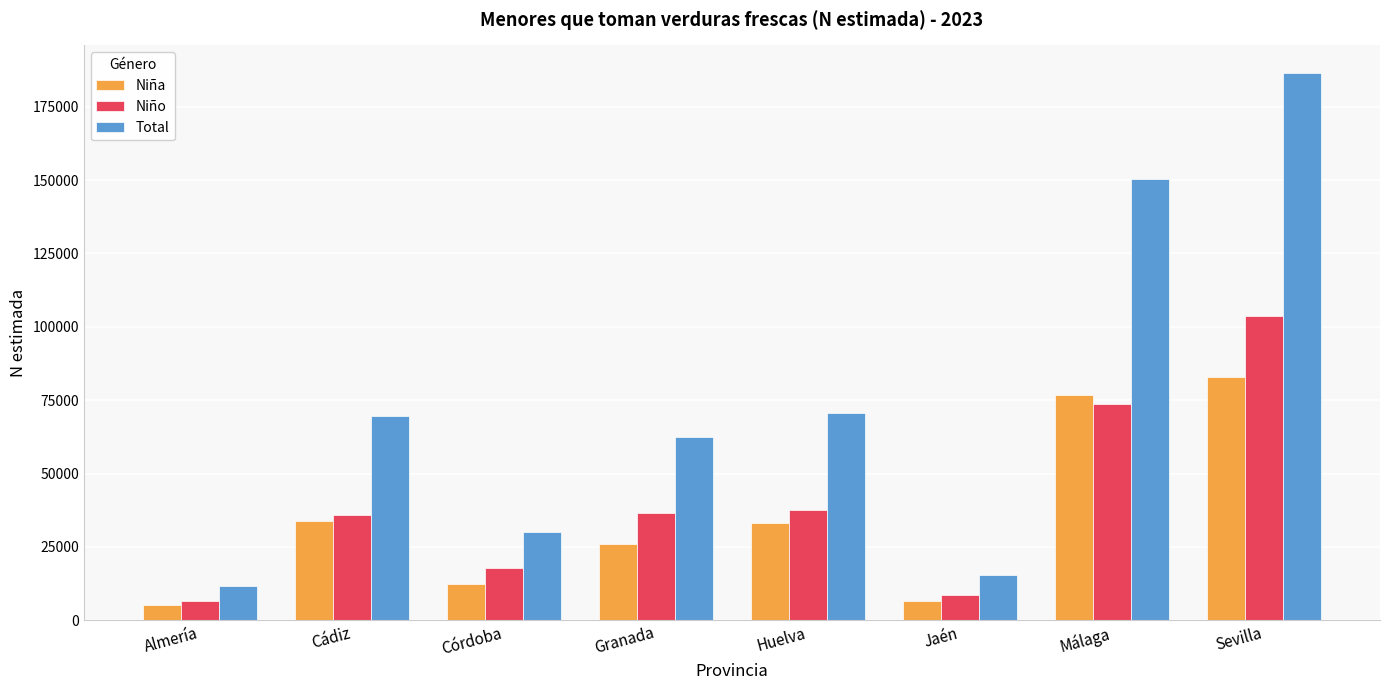

Is it true that Total equals 70573 at Huelva?

True